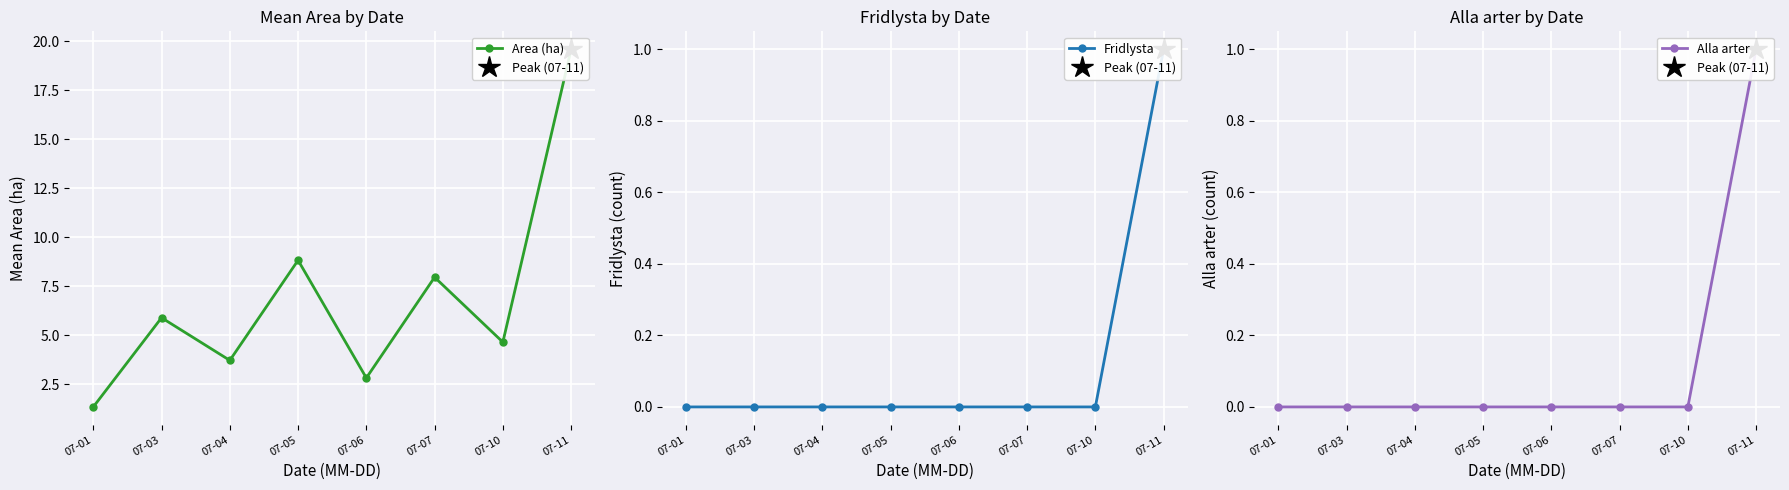

The value of Alla arter at 07-11 is 1.0. True or false?

True